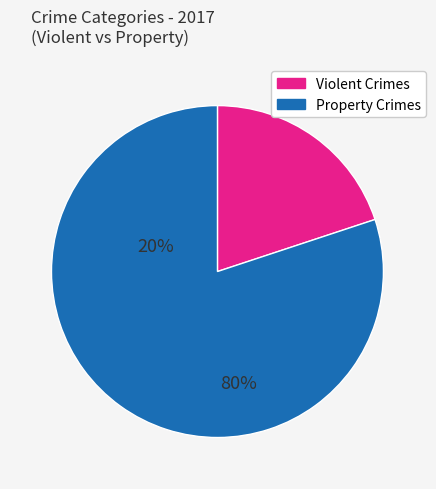

Which category accounts for the majority?

Property Crimes